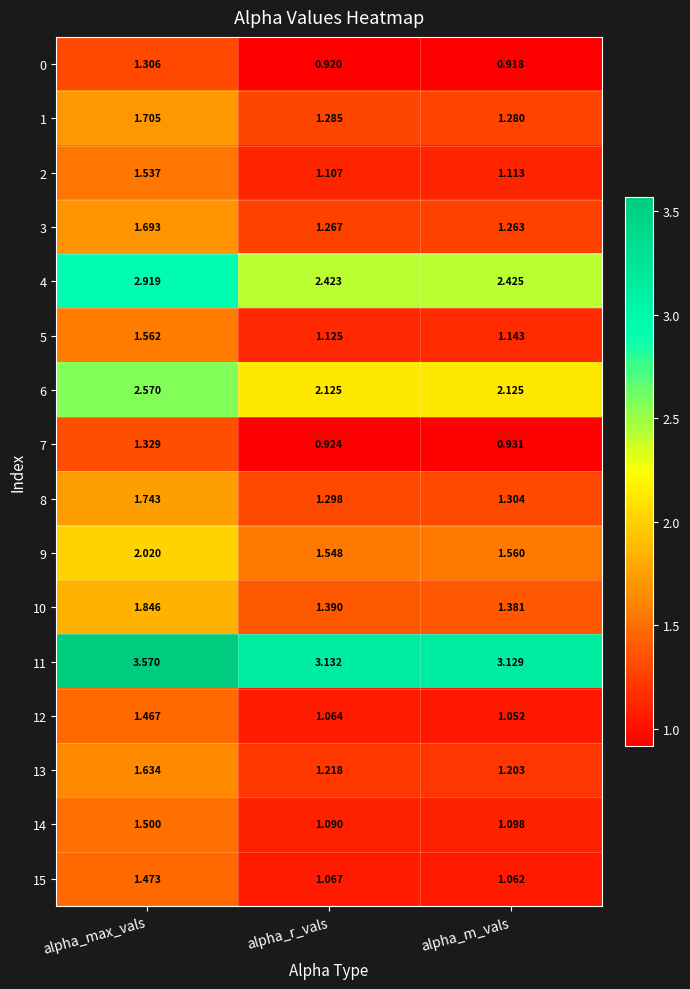

At how many categories does at least one series exceed 3?

3